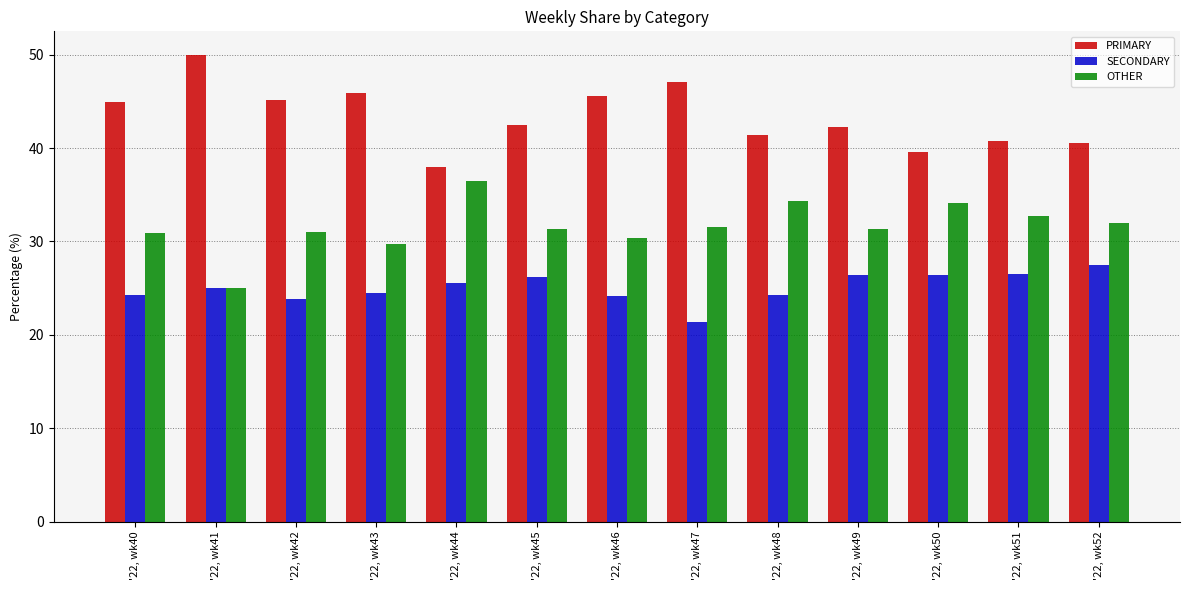

Which category has the lowest value in the OTHER series?

'22, wk41